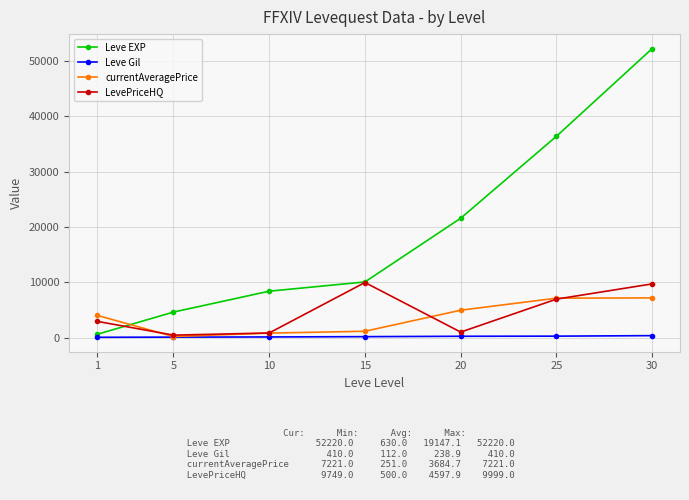

The value of currentAveragePrice at 1 is 4086. True or false?

True